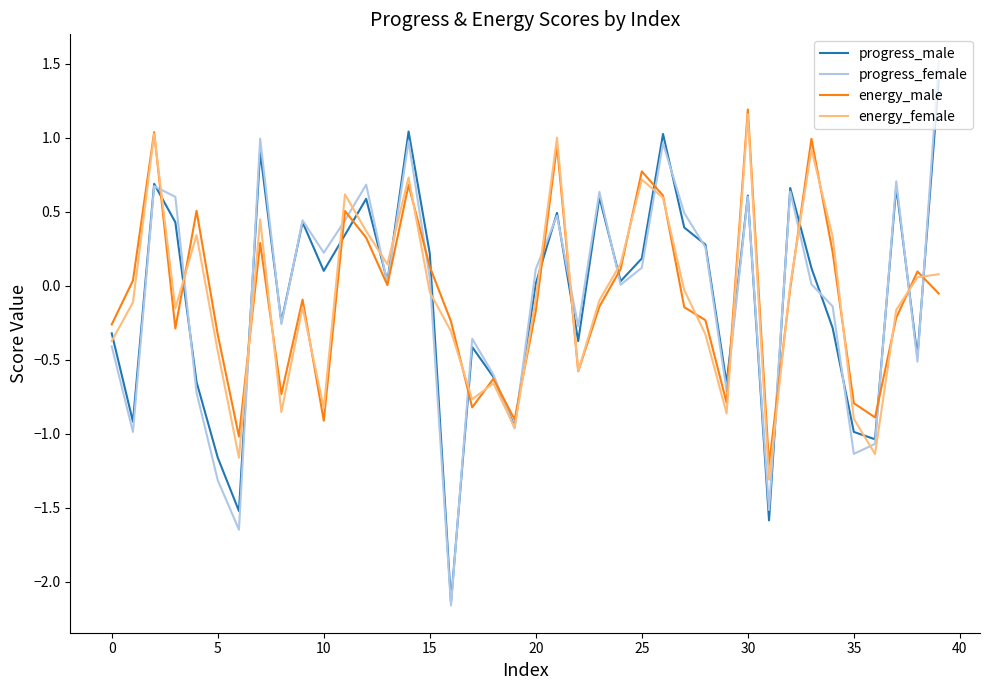

Which series has the widest spread of values?

progress_female